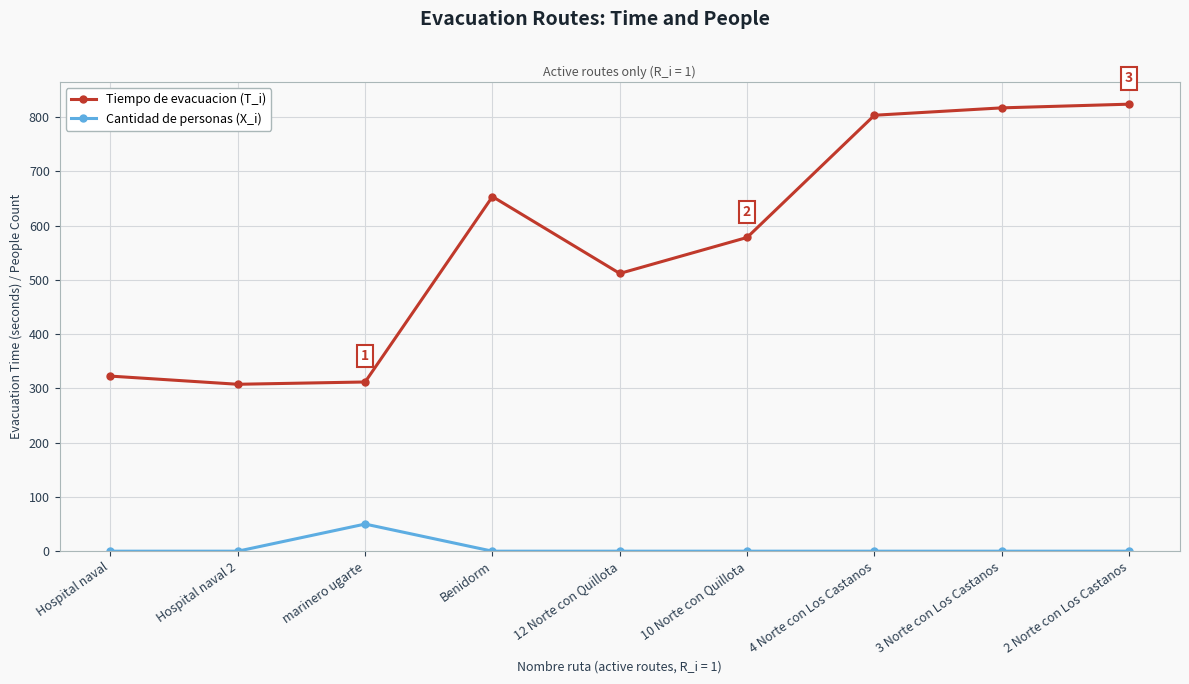

Count the number of categories in the chart.

9